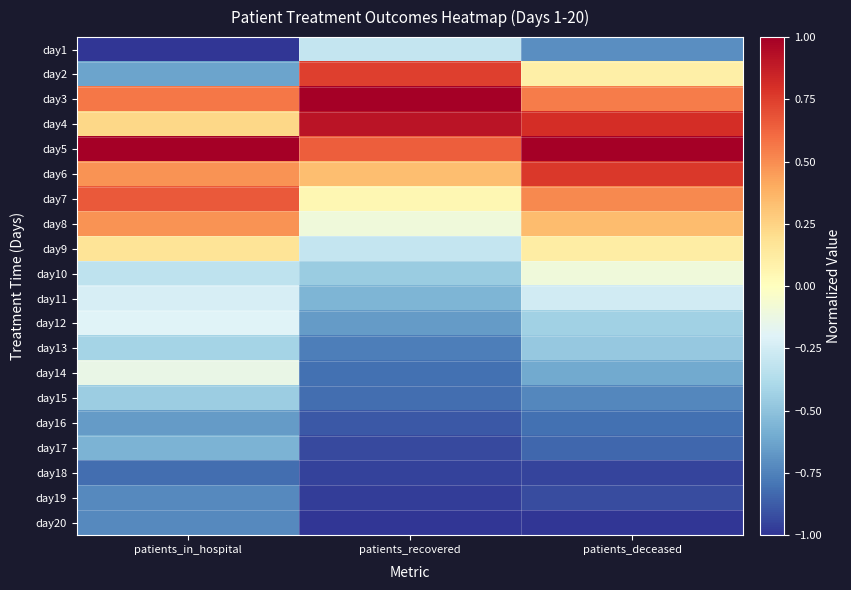

Which series has the widest spread of values?

day2